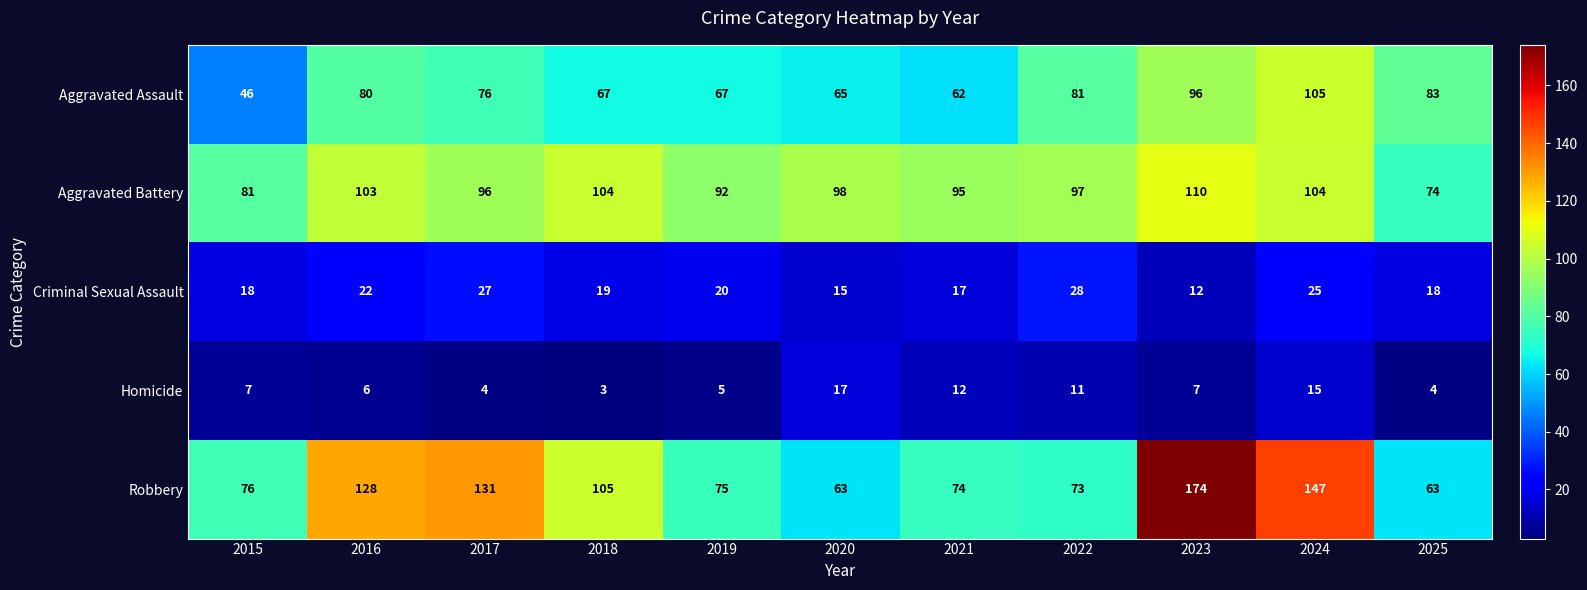

How many series are shown in this chart?

5